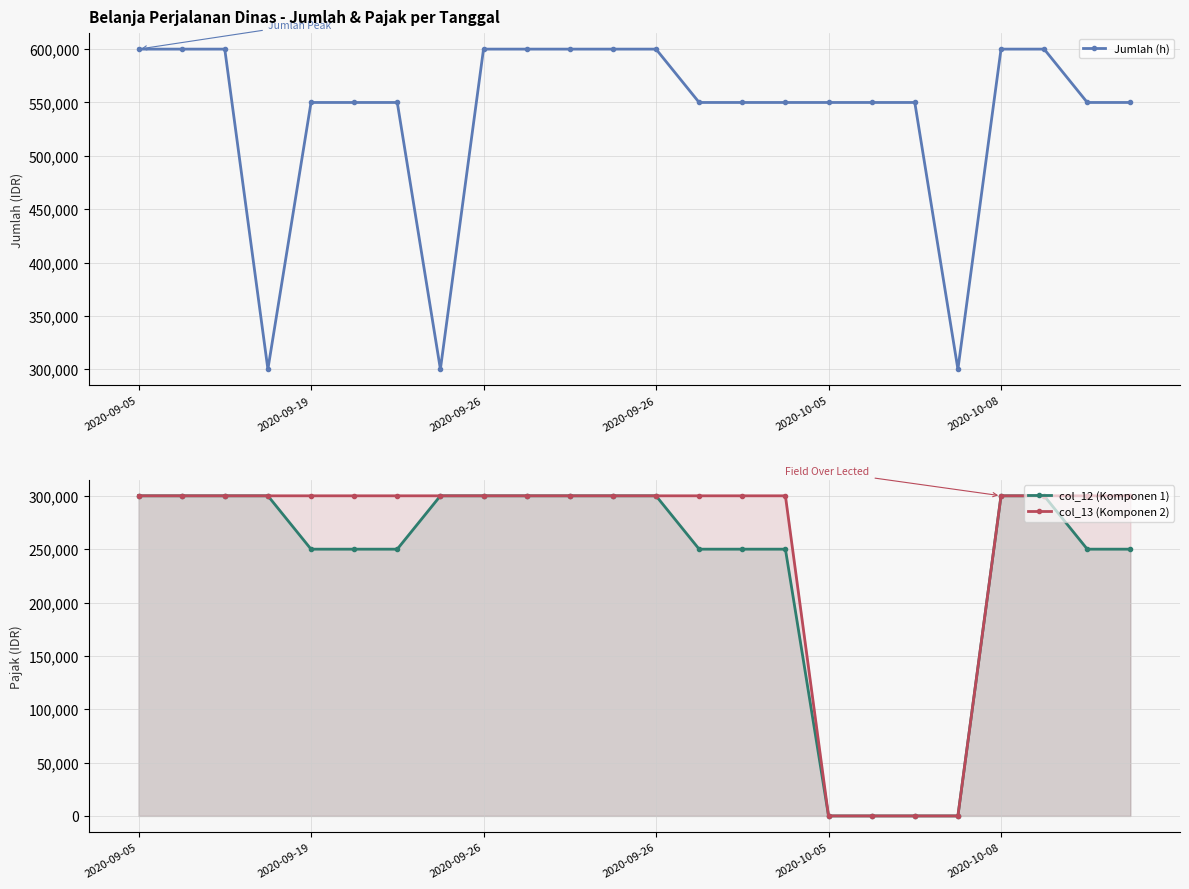

True or false: col_12 (Komponen 1) has more than 1 points higher than both neighbors.

False